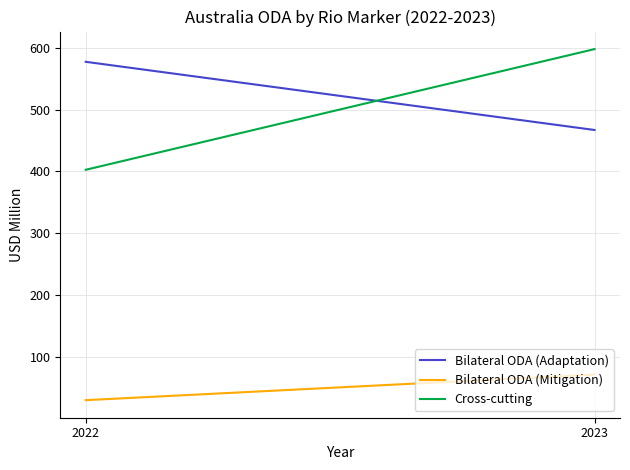

Is it true that Bilateral ODA (Adaptation) equals 1014.1 at 2022?

False